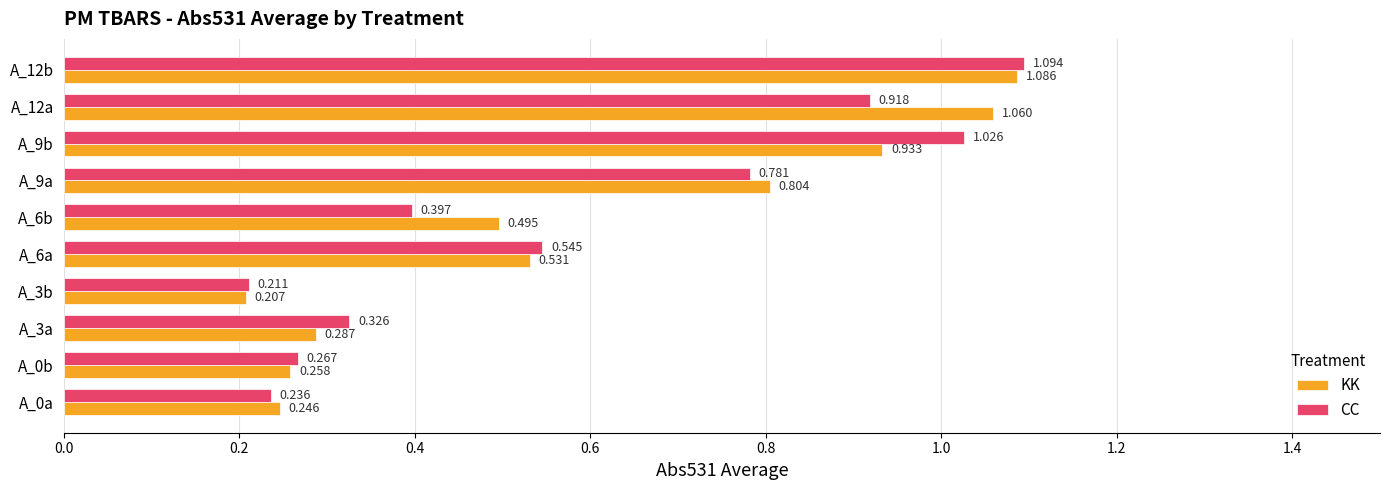

Which series has the largest range (max minus min)?

CC